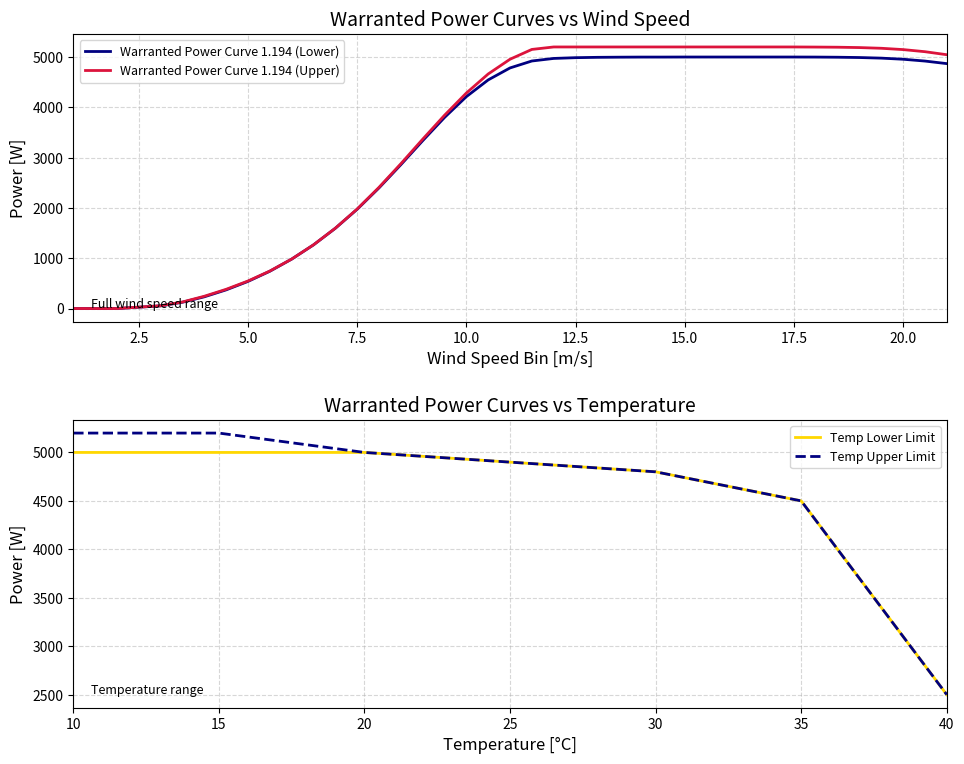

True or false: Warranted Power Curve 1.194 (Upper) has a value of 142 at 4.

False